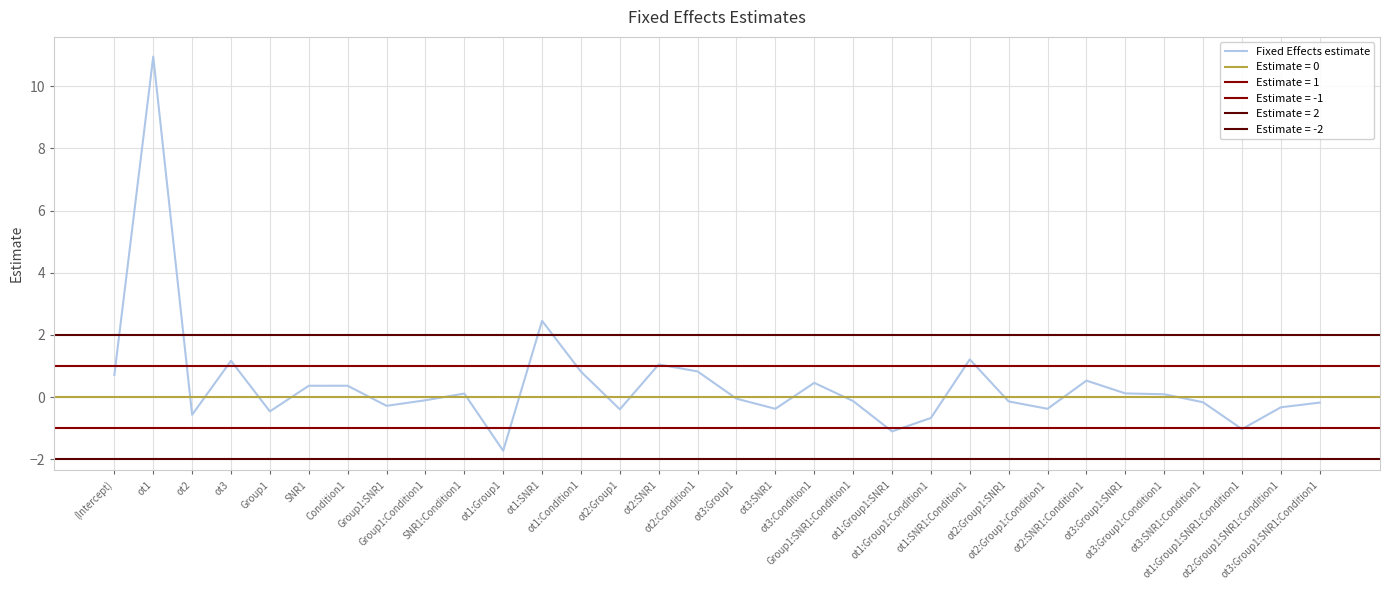

List the labels in order of value, largest first.

ot1, ot1:SNR1, ot1:SNR1:Condition1, ot3, ot2:SNR1, ot2:Condition1, ot1:Condition1, (Intercept), ot2:SNR1:Condition1, ot3:Condition1, Condition1, SNR1, ot3:Group1:SNR1, SNR1:Condition1, ot3:Group1:Condition1, ot3:Group1, Group1:Condition1, Group1:SNR1:Condition1, ot2:Group1:SNR1, ot3:SNR1:Condition1, ot3:Group1:SNR1:Condition1, Group1:SNR1, ot2:Group1:SNR1:Condition1, ot2:Group1:Condition1, ot3:SNR1, ot2:Group1, Group1, ot2, ot1:Group1:Condition1, ot1:Group1:SNR1:Condition1, ot1:Group1:SNR1, ot1:Group1